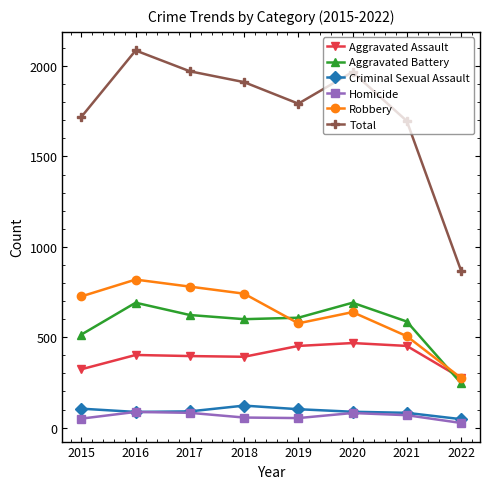

What value does the Robbery series have at 2019, to the nearest 100?

600